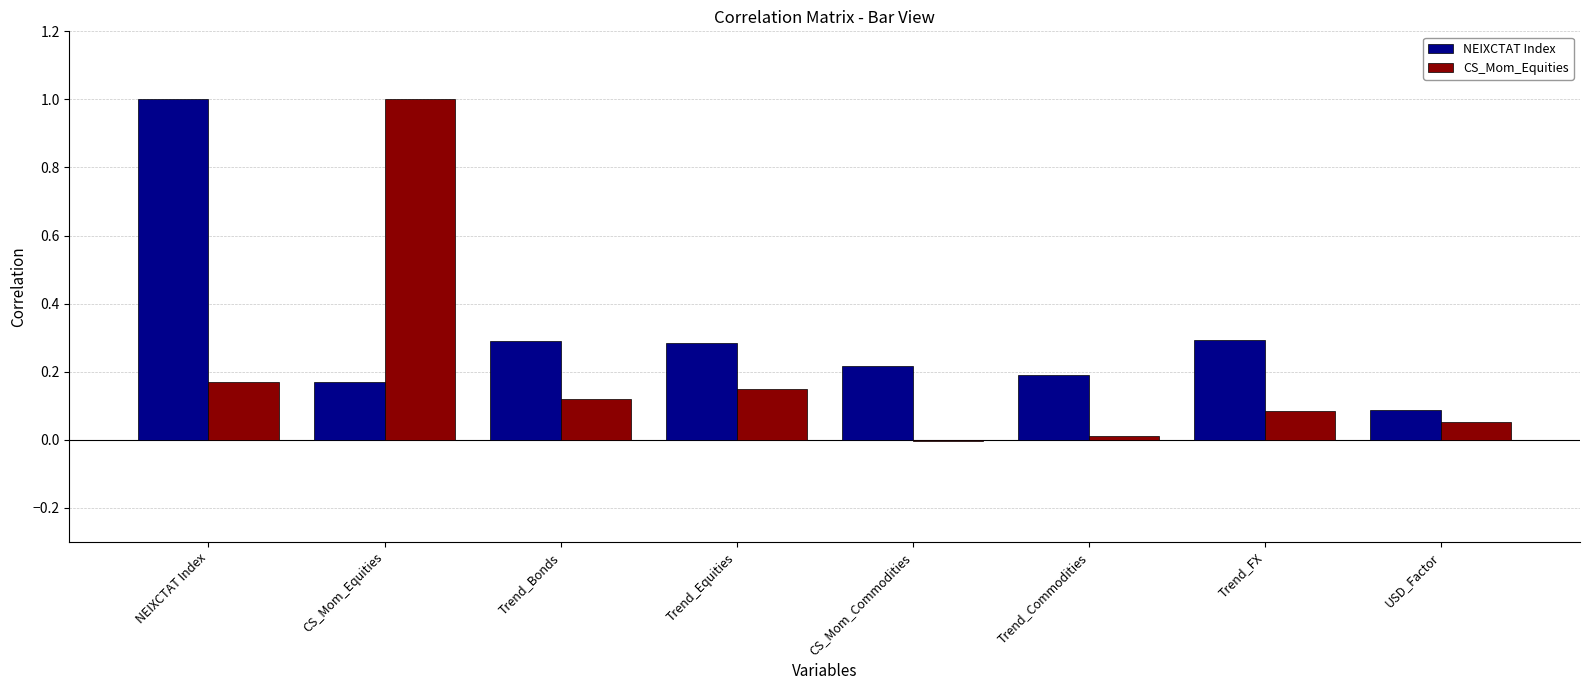

What is the sum of all NEIXCTAT Index values?

2.5